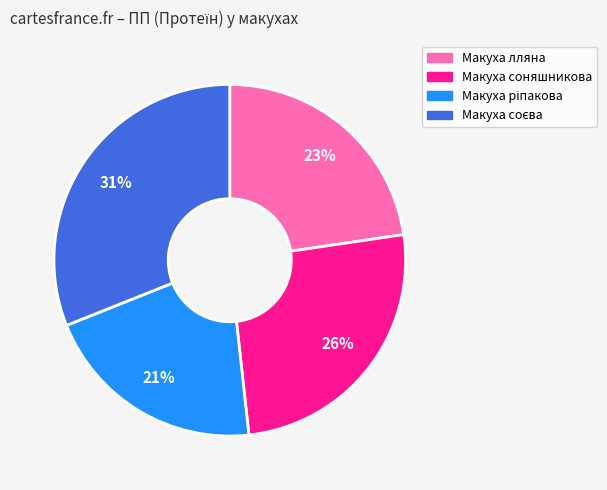

Which has a higher value, Макуха лляна or Макуха соняшникова?

Макуха соняшникова